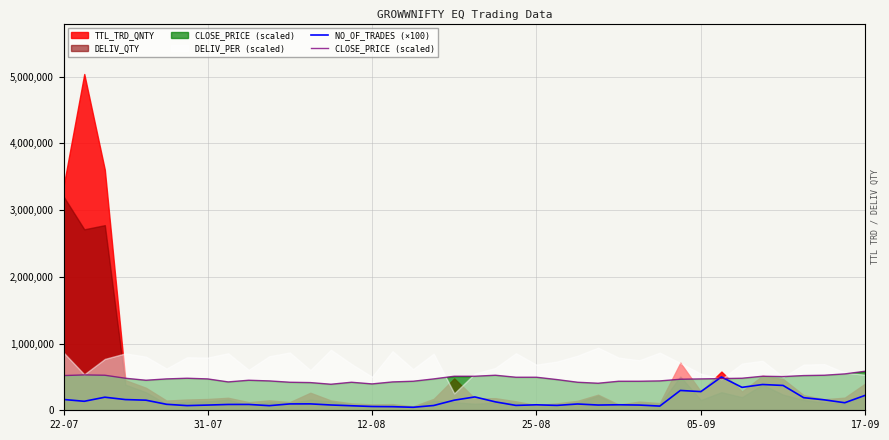

Is it true that NO_OF_TRADES (×100) equals 113100.0 at 38?

True